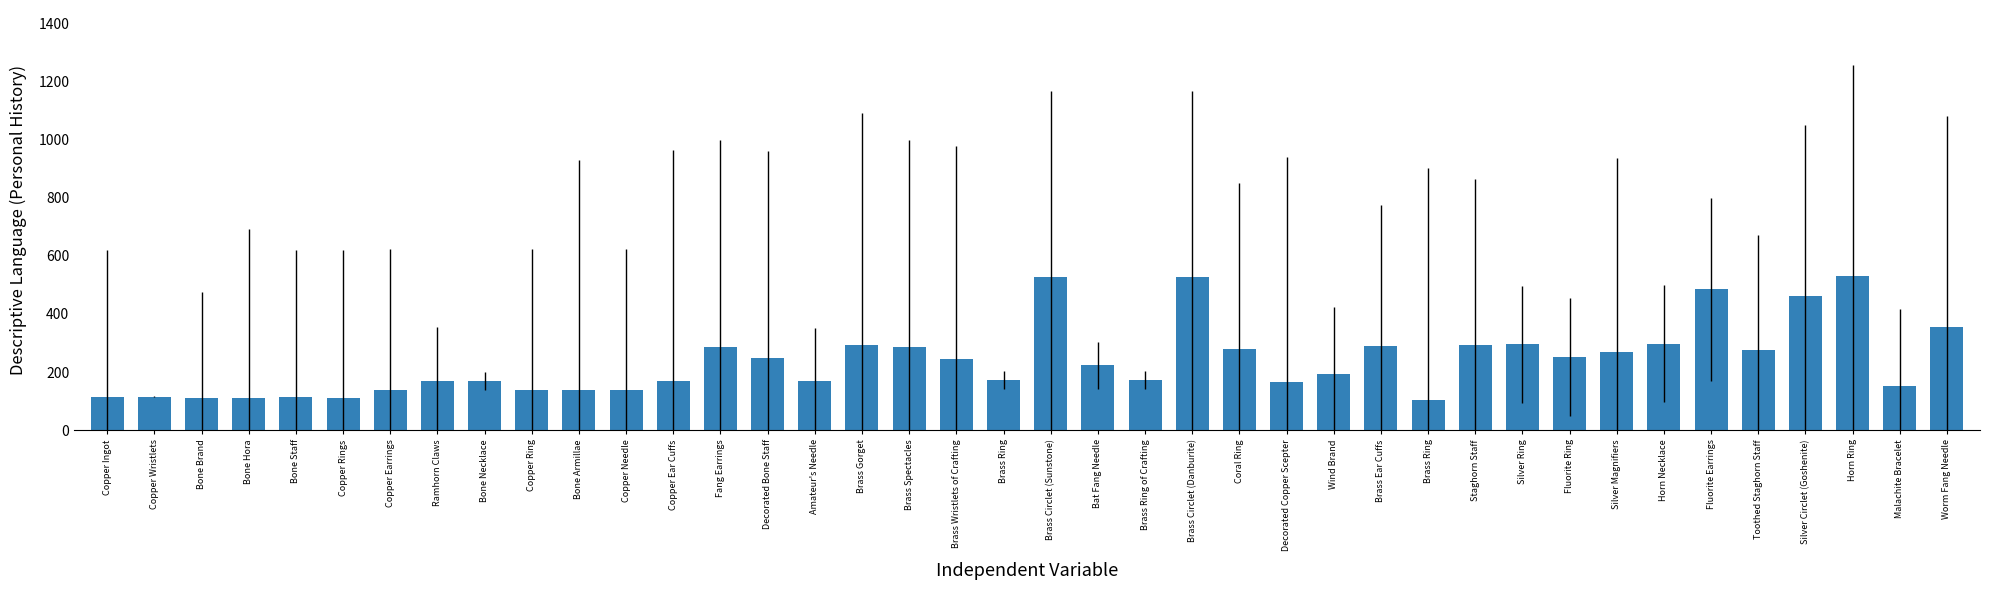

Which category has the lowest value across all series?

Brass Ring